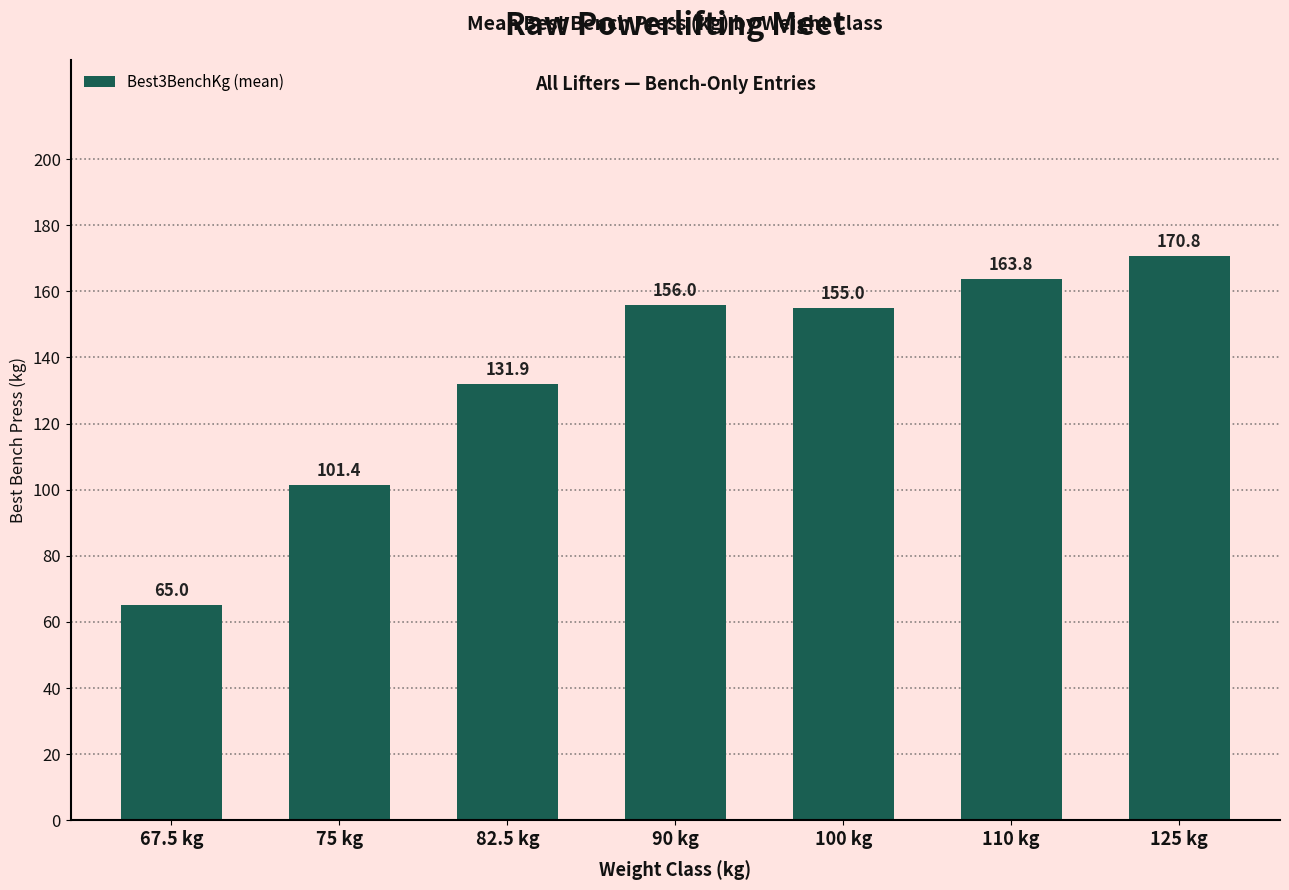

What is the difference between the values at 82.5 kg and 90 kg?

24.1